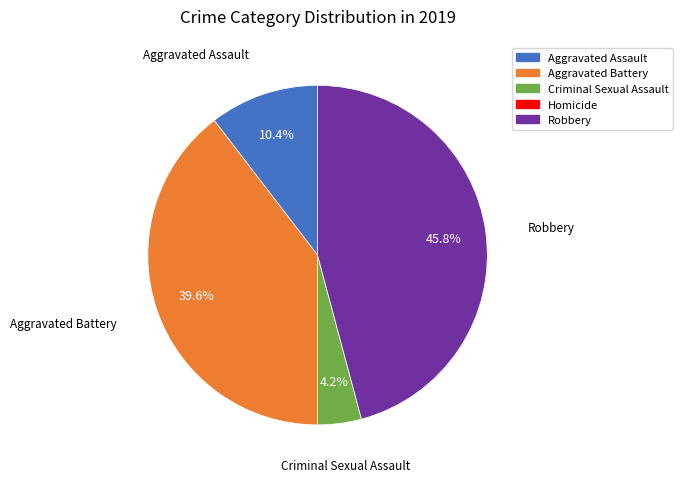

To the nearest percent, what portion does Robbery represent?

46%